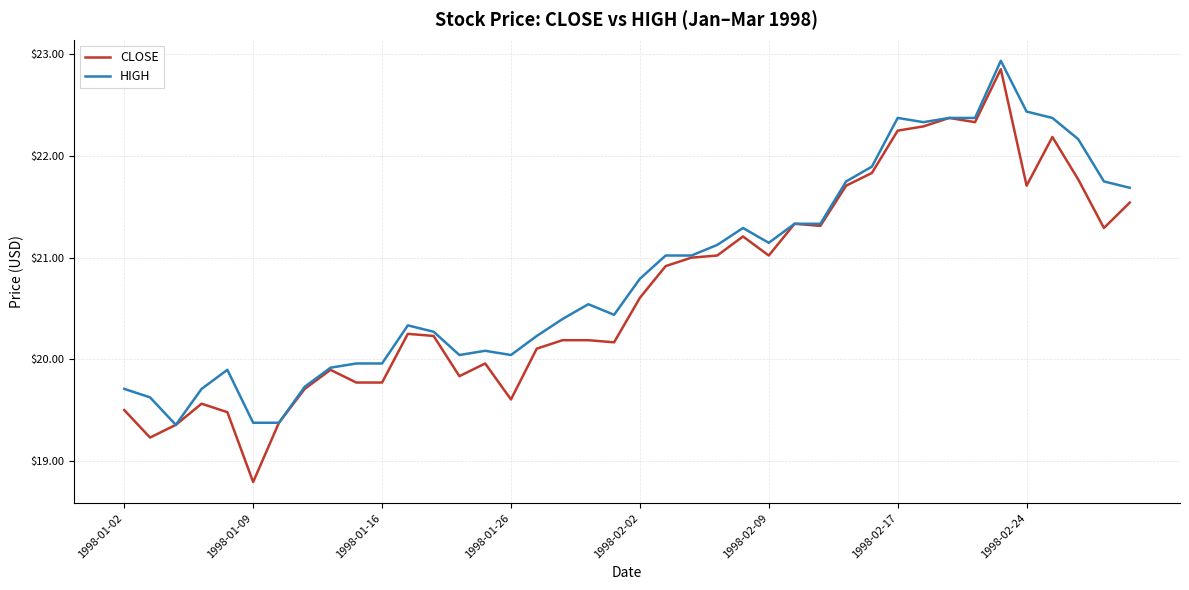

Which series has the widest spread of values?

CLOSE